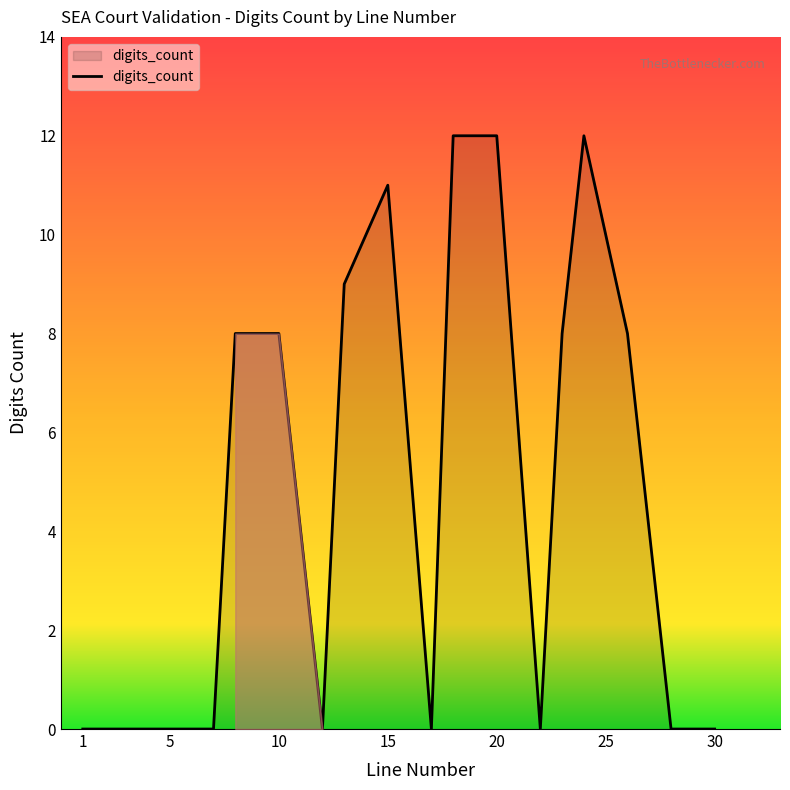

What is the maximum value shown in the chart?

12